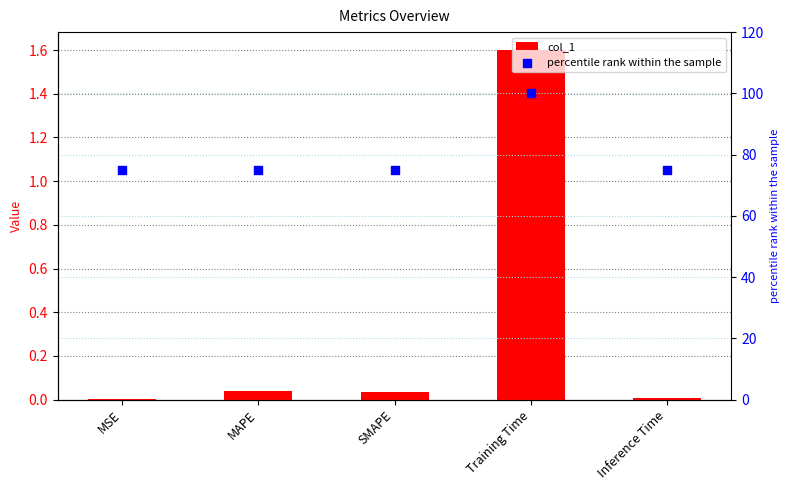

At which category is the sum across all series the highest?

Training Time